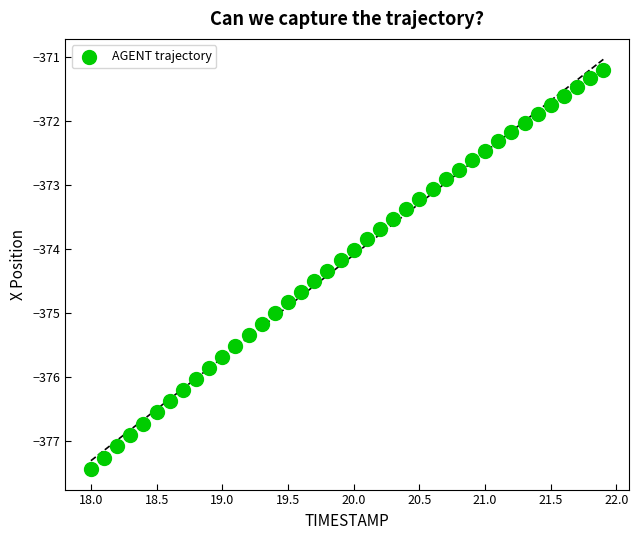

What is the range of X values (max minus min)?

3.9